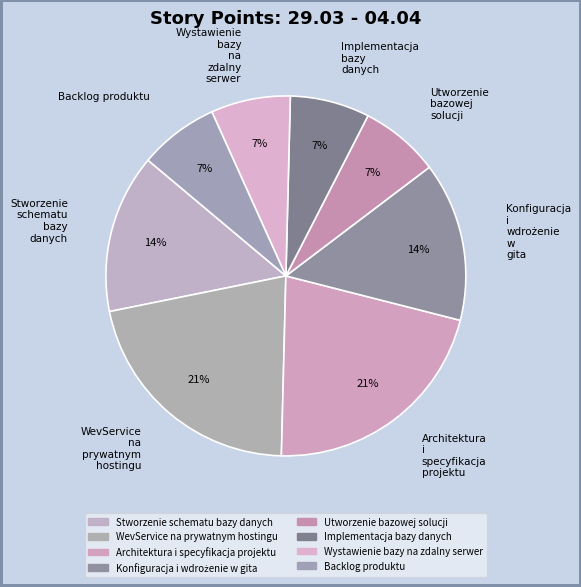

Count the number of slices in the pie.

8